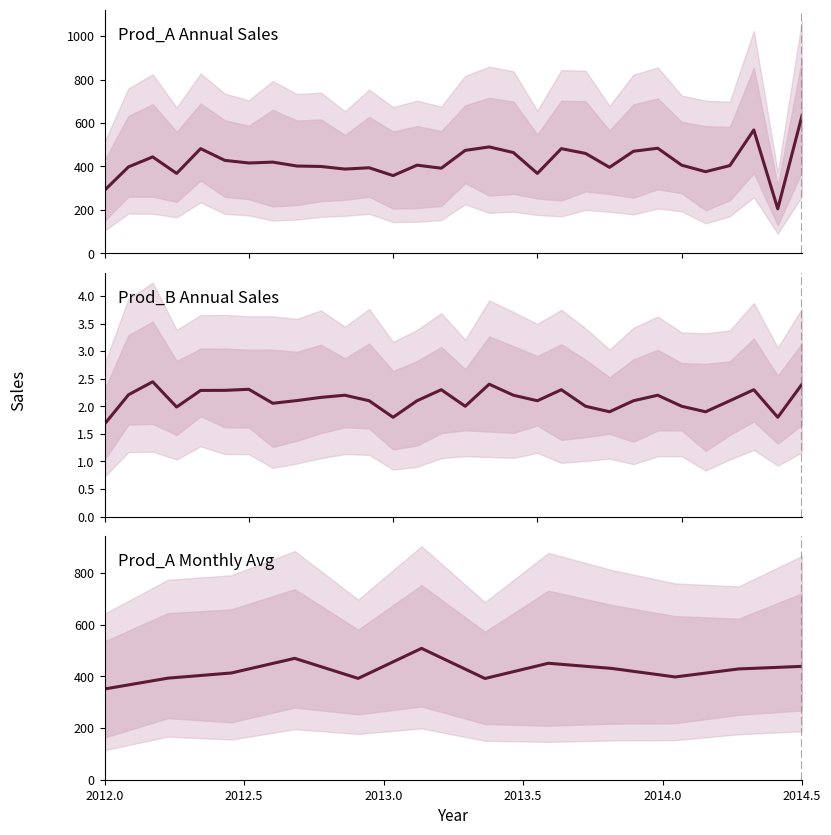

Does the chart display data point markers on the line(s)?

No